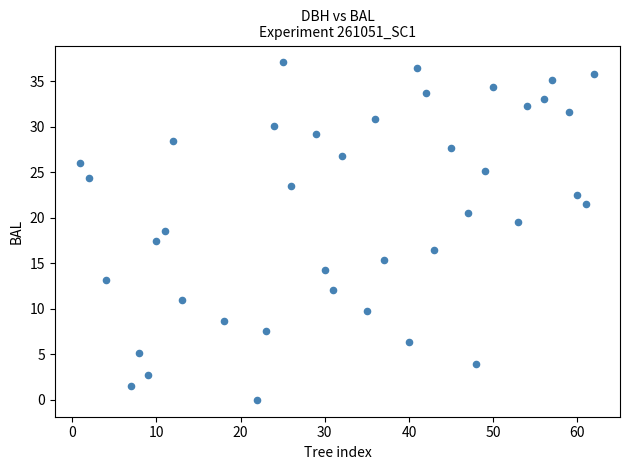

What is the range of X values (max minus min)?

61.0